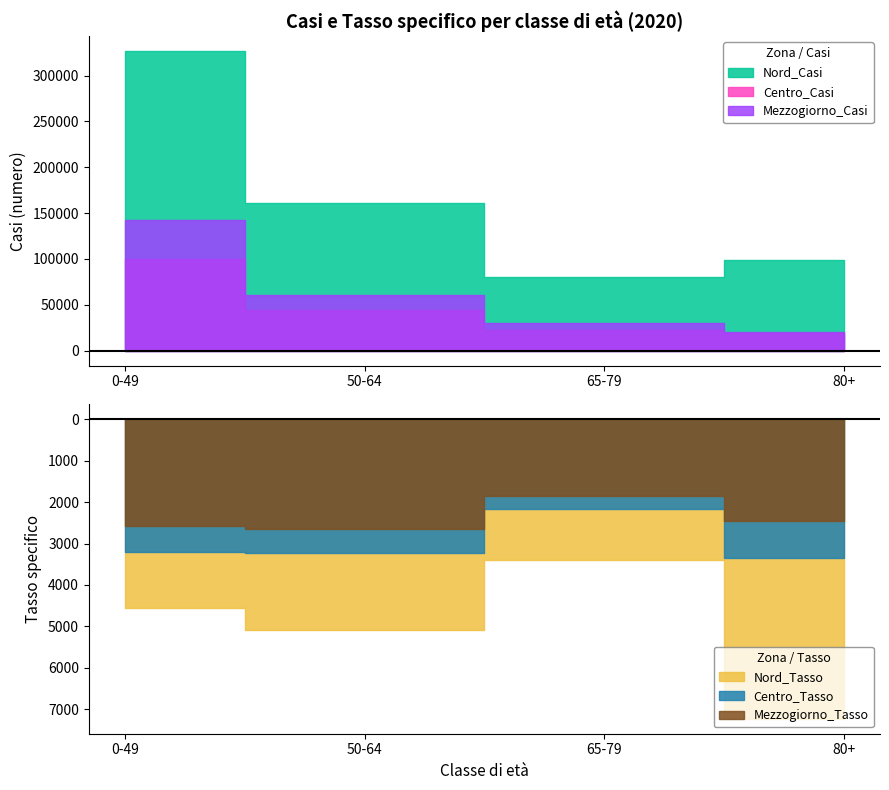

The value of Centro_Tasso at 80+ is 1523. True or false?

False